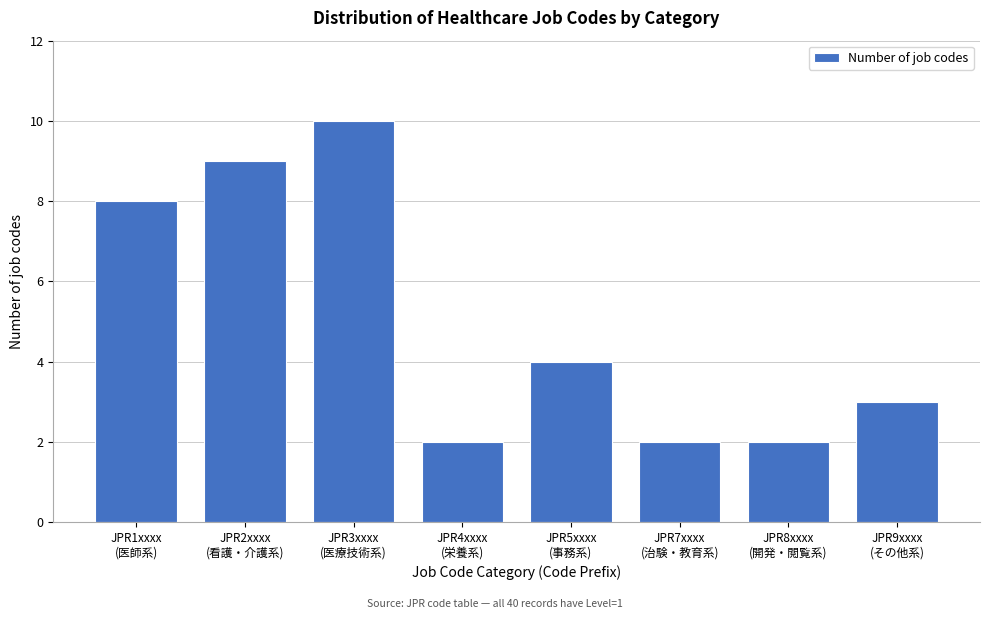

Reading left to right, transcribe all the data shown in this chart.

8	9	10	2	4	2	2	3